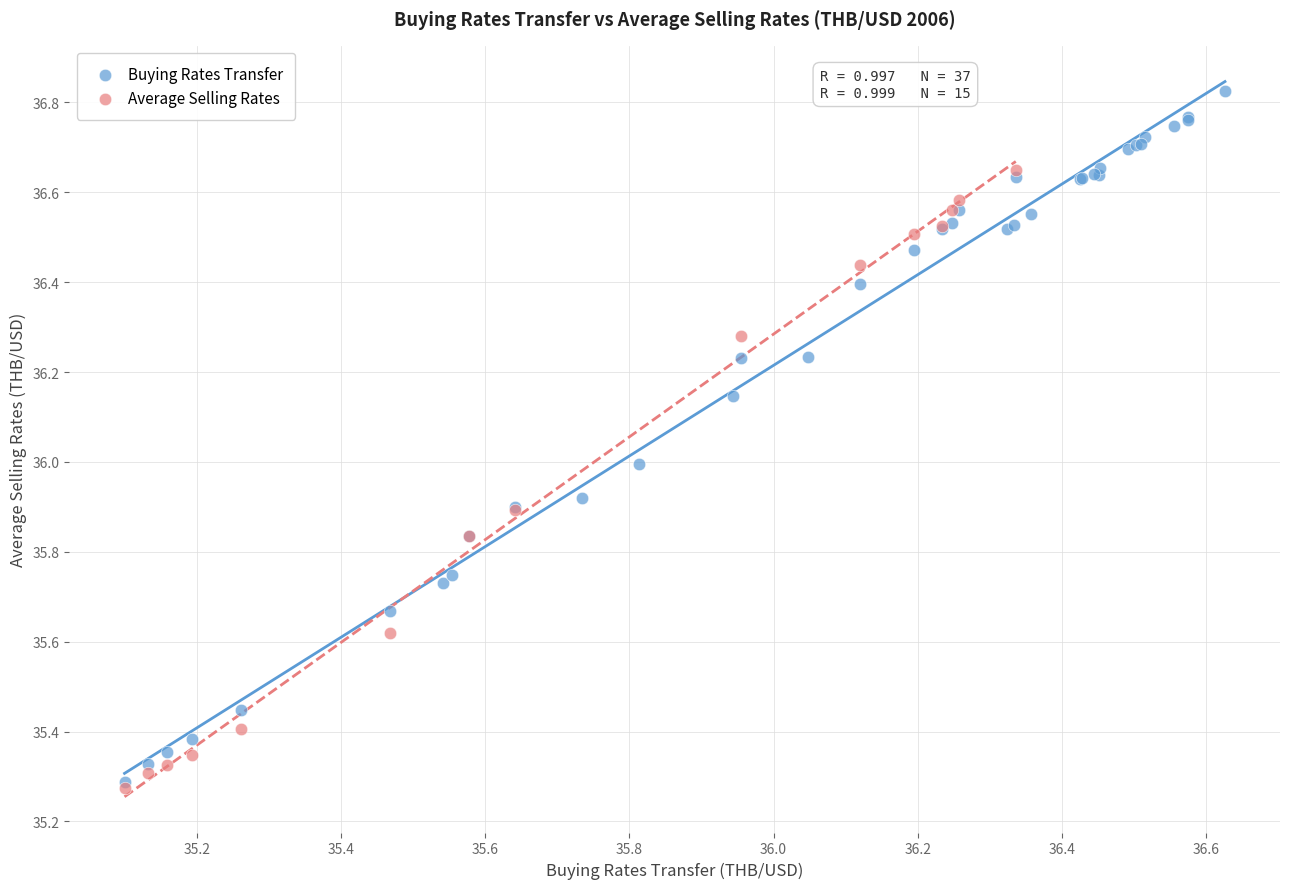

Which series has the widest spread of Y values?

Buying Rates Transfer